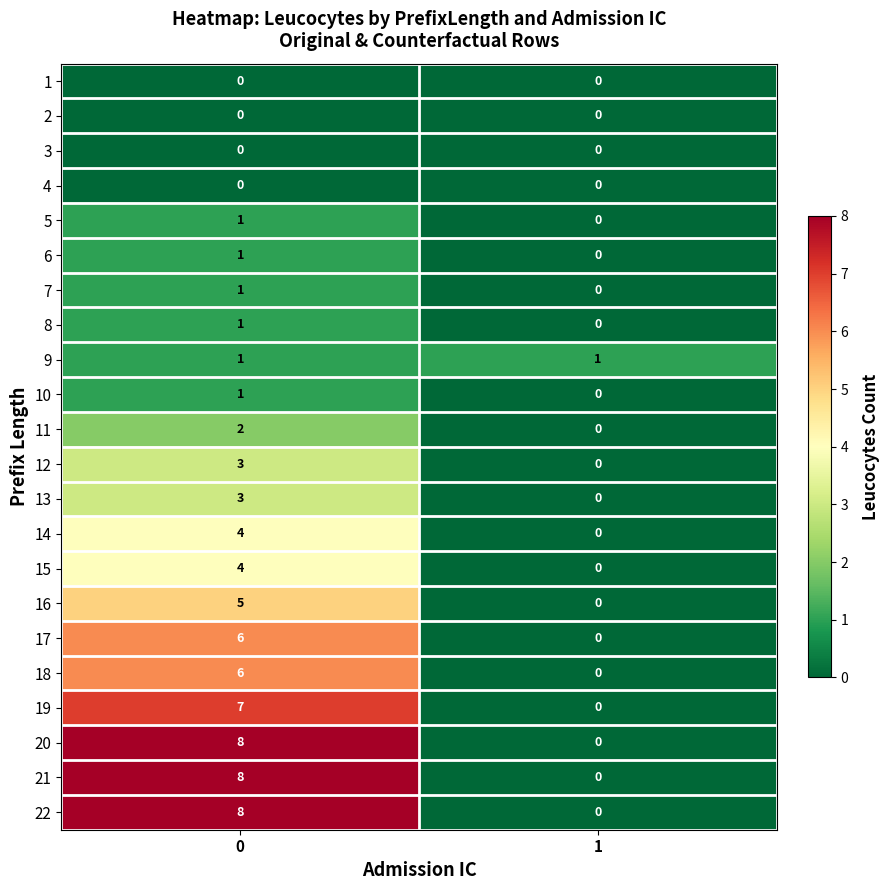

The value of 7 at 0 is 2. True or false?

False